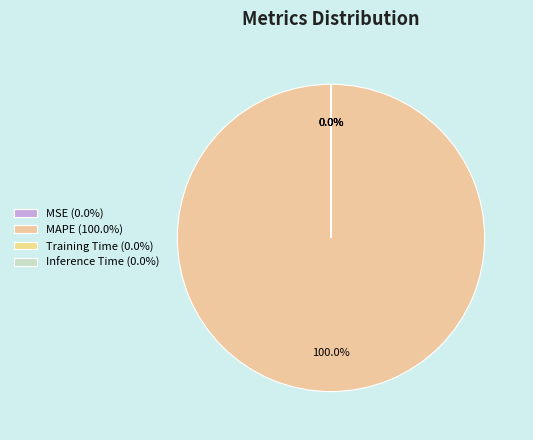

Rank the categories by value from highest to lowest.

MAPE, MSE, Training Time, Inference Time